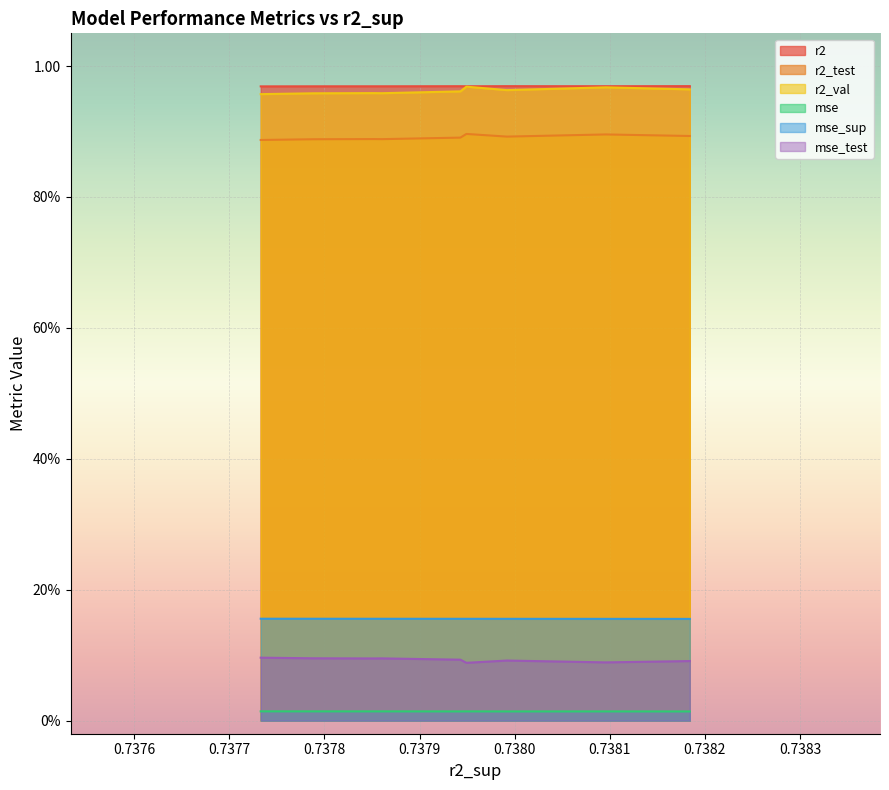

Reading left to right, what are all the values shown in this chart?

r2: 1.0	1.0	1.0	1.0	1.0	1.0	1.0	1.0	1.0	1.0
r2_test: 0.9	0.9	0.9	0.9	0.9	0.9	0.9	0.9	0.9	0.9
r2_val: 1.0	1.0	1.0	1.0	1.0	1.0	1.0	1.0	1.0	1.0
mse: 0.0	0.0	0.0	0.0	0.0	0.0	0.0	0.0	0.0	0.0
mse_sup: 0.2	0.2	0.2	0.2	0.2	0.2	0.2	0.2	0.2	0.2
mse_test: 0.1	0.1	0.1	0.1	0.1	0.1	0.1	0.1	0.1	0.1